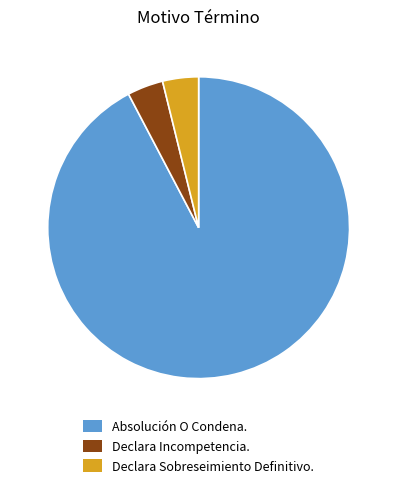

Approximately how many times larger is the value at Absolución O Condena. compared to Declara Incompetencia.?

24.0